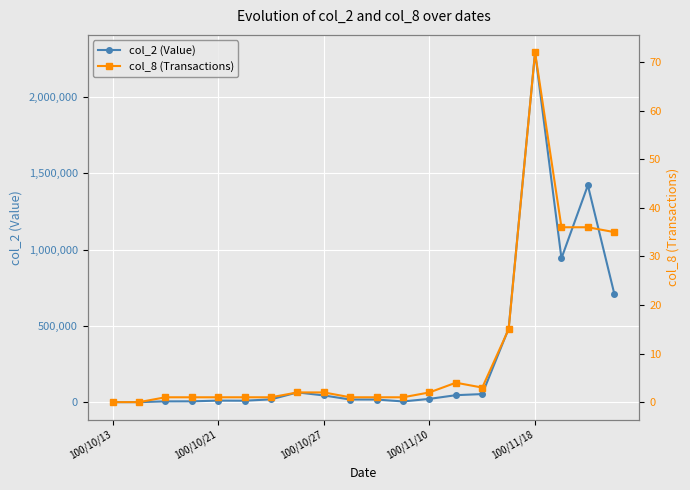

Which category has the lowest value in the col_2 (Value) series?

100/10/13